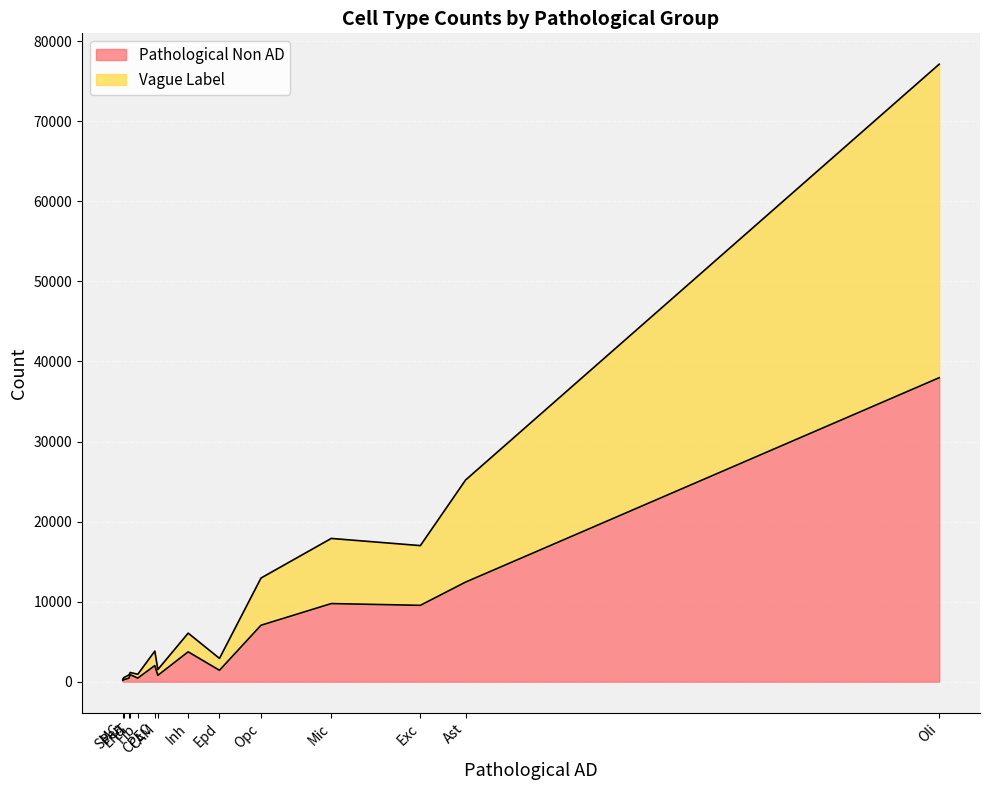

What is the difference between the Vague Label values at Ast and Exc?

5295